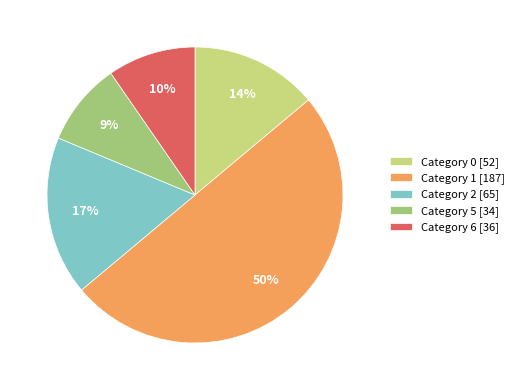

Does Category 5 [34] represent more than half of the total?

No